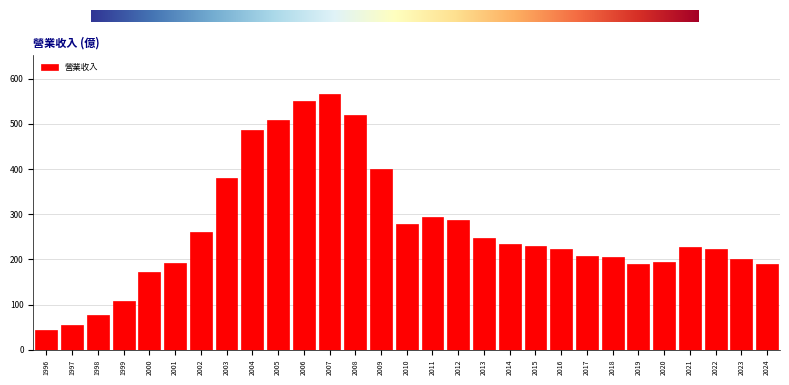

What is the approximate value at 2006?

550.0